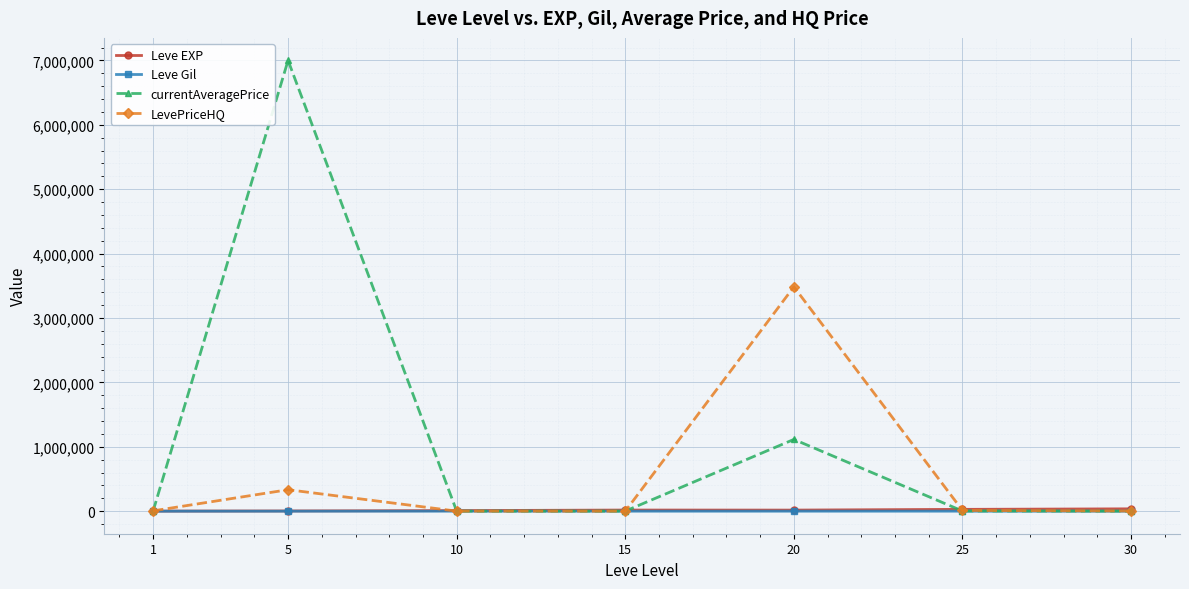

What is the sum of the LevePriceHQ values at 15 and 25?

11448.2